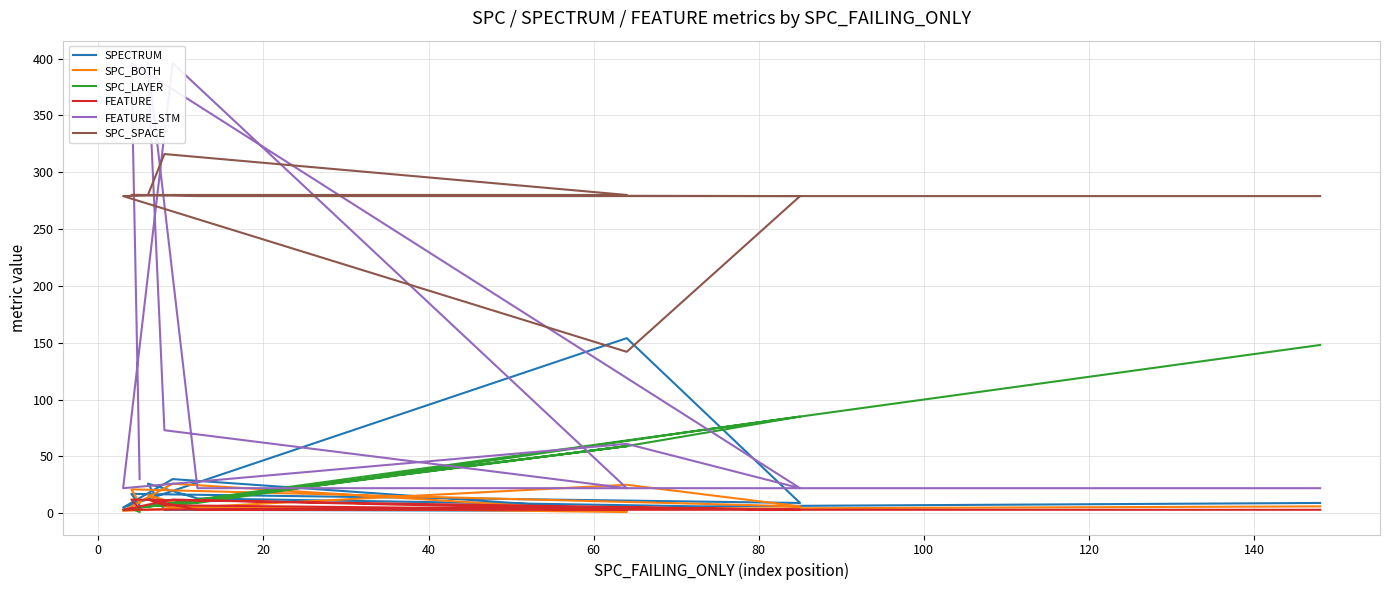

At which label is SPC_BOTH closest to 13?

140